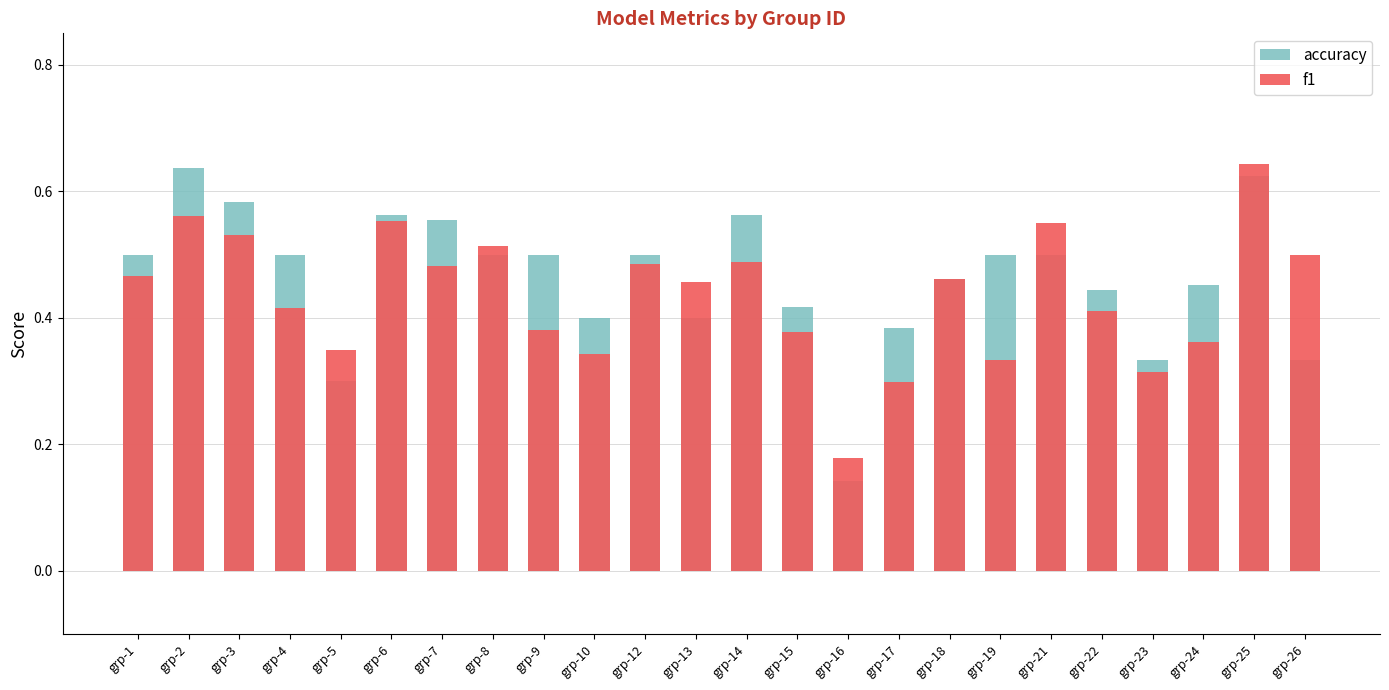

Reading right to left, transcribe all the data shown in this chart.

accuracy: grp-26=0.3	grp-25=0.6	grp-24=0.5	grp-23=0.3	grp-22=0.4	grp-21=0.5	grp-19=0.5	grp-18=0.5	grp-17=0.4	grp-16=0.1	grp-15=0.4	grp-14=0.6	grp-13=0.4	grp-12=0.5	grp-10=0.4	grp-9=0.5	grp-8=0.5	grp-7=0.6	grp-6=0.6	grp-5=0.3	grp-4=0.5	grp-3=0.6	grp-2=0.6	grp-1=0.5
f1: grp-26=0.5	grp-25=0.6	grp-24=0.4	grp-23=0.3	grp-22=0.4	grp-21=0.5	grp-19=0.3	grp-18=0.5	grp-17=0.3	grp-16=0.2	grp-15=0.4	grp-14=0.5	grp-13=0.5	grp-12=0.5	grp-10=0.3	grp-9=0.4	grp-8=0.5	grp-7=0.5	grp-6=0.6	grp-5=0.3	grp-4=0.4	grp-3=0.5	grp-2=0.6	grp-1=0.5